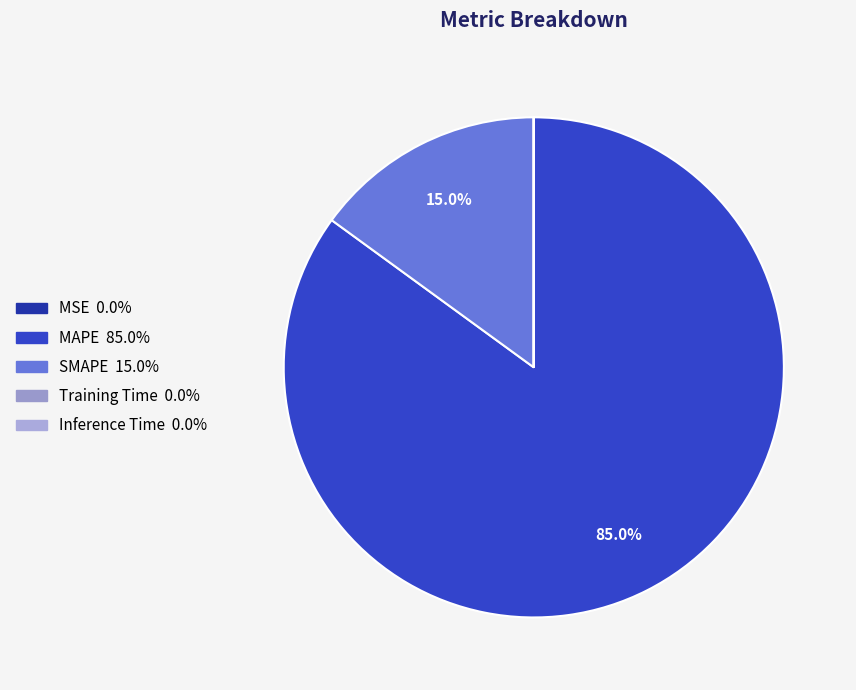

Which slice is the smallest?

Inference Time